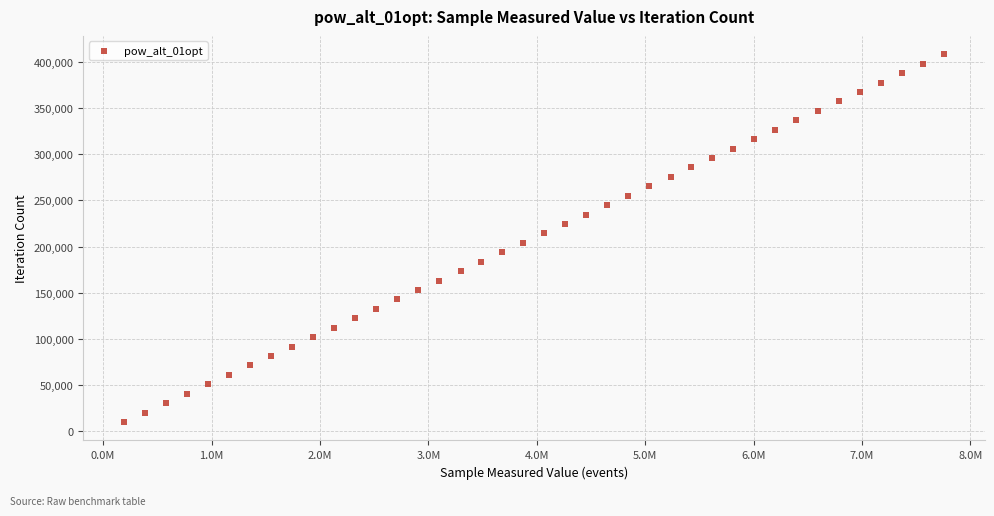

What is the range of X values (max minus min)?

7560987